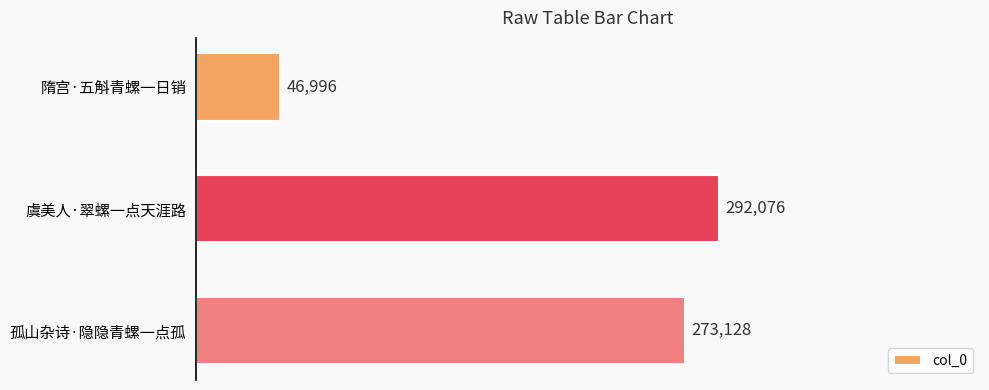

Reading bottom to top, transcribe all the data shown in this chart.

孤山杂诗·隐隐青螺一点孤=273128	虞美人·翠螺一点天涯路=292076	隋宫·五斛青螺一日销=46996